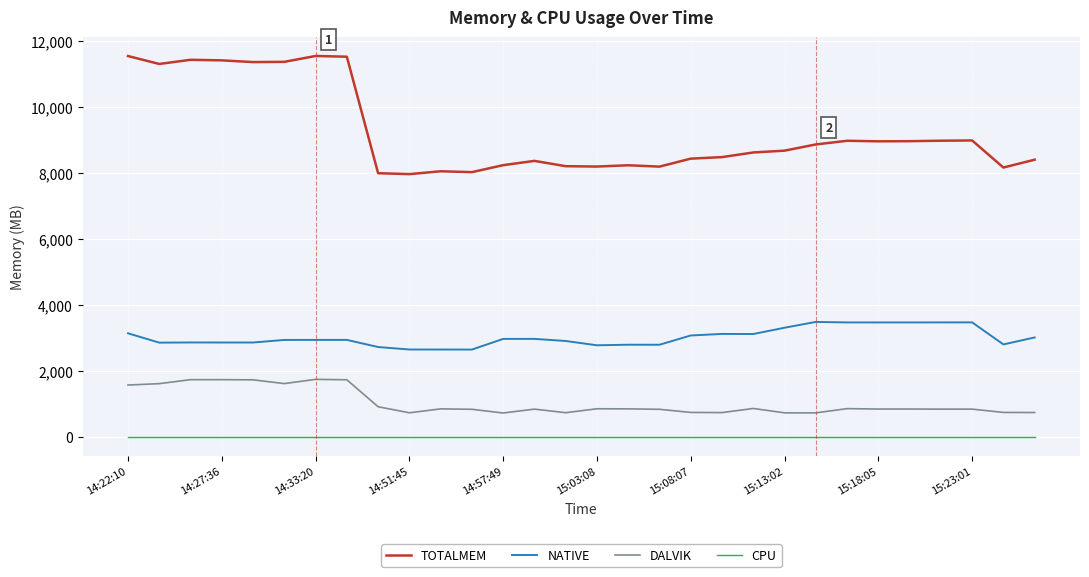

In TOTALMEM, how many points are higher than both neighbors (excluding endpoints)?

7